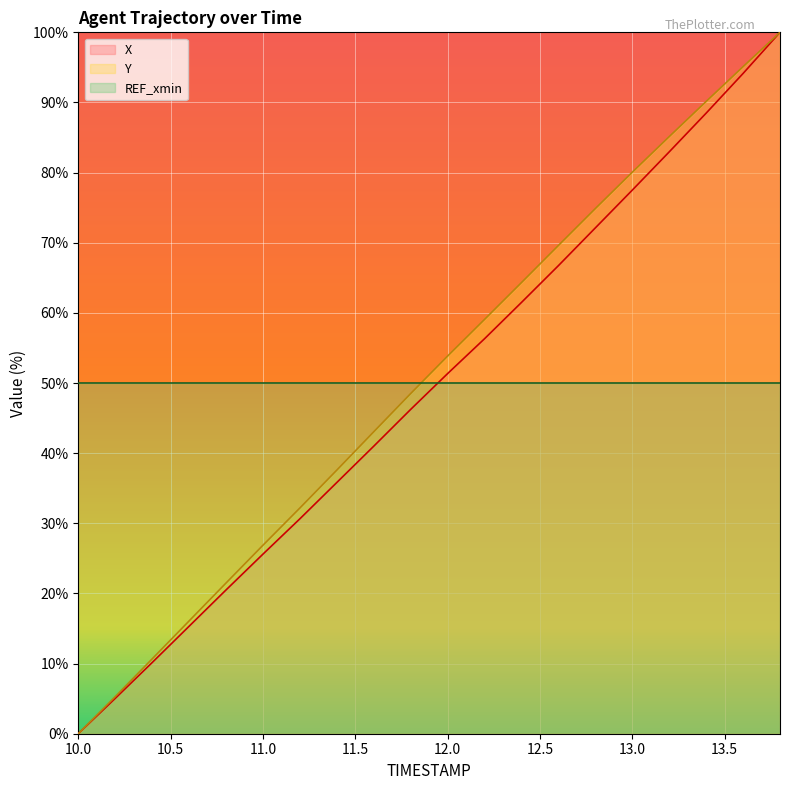

How many times do Y and REF_xmin cross each other?

1